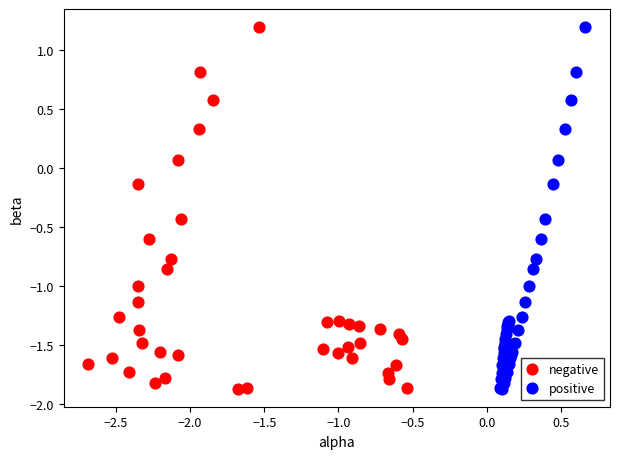

What are all the series names shown in the legend?

negative, positive